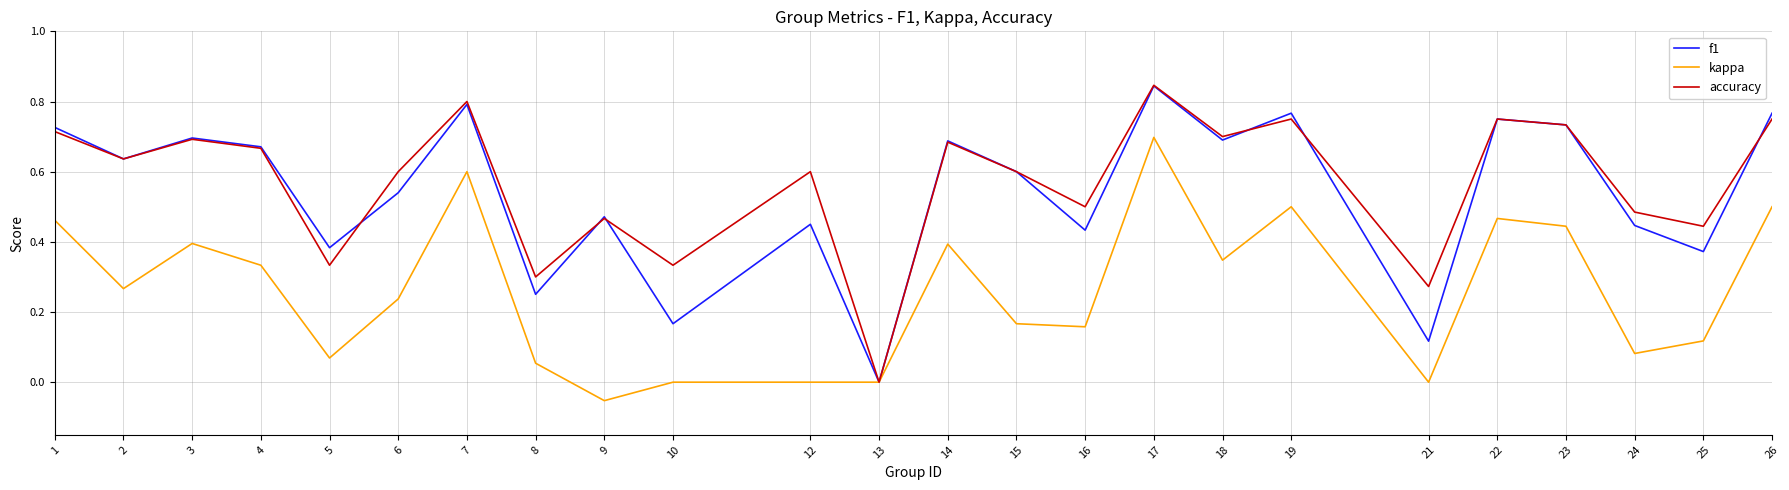

At which category is the sum across all series the highest?

17